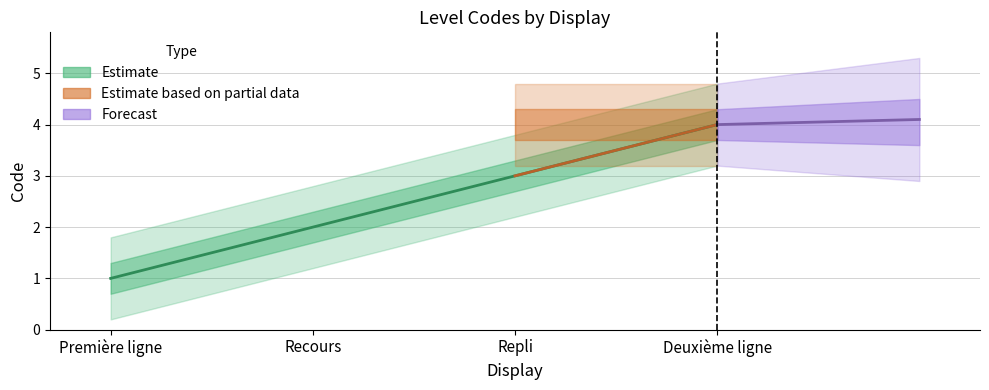

True or false: the data has more than 1 interior local peaks.

False